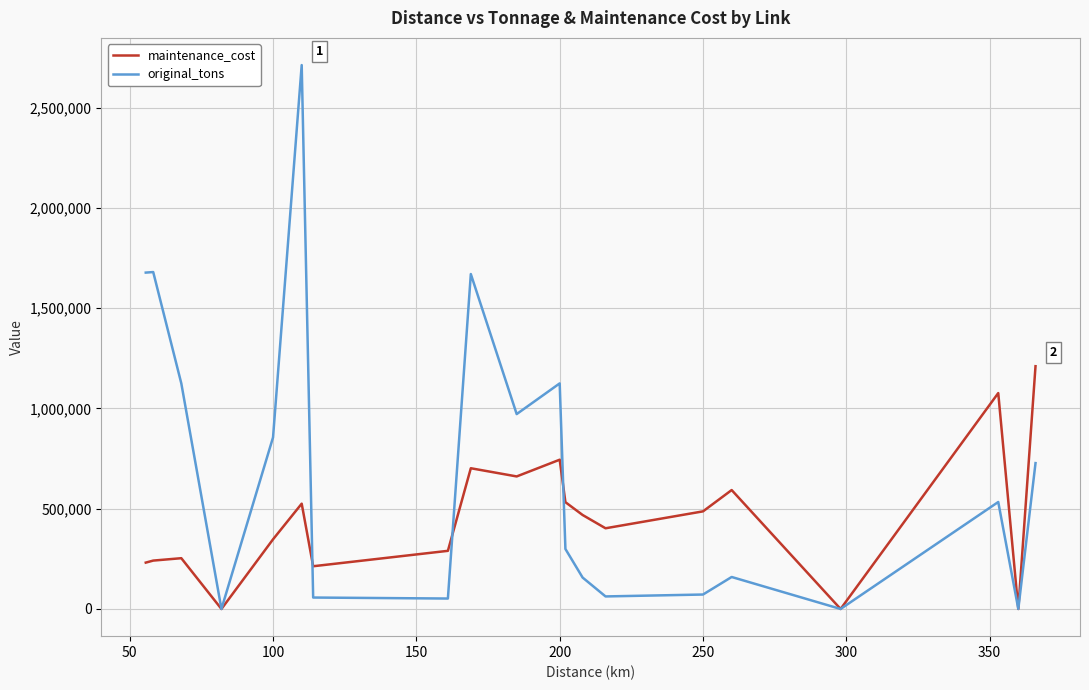

List the series in order of their peak value, highest first.

original_tons, maintenance_cost